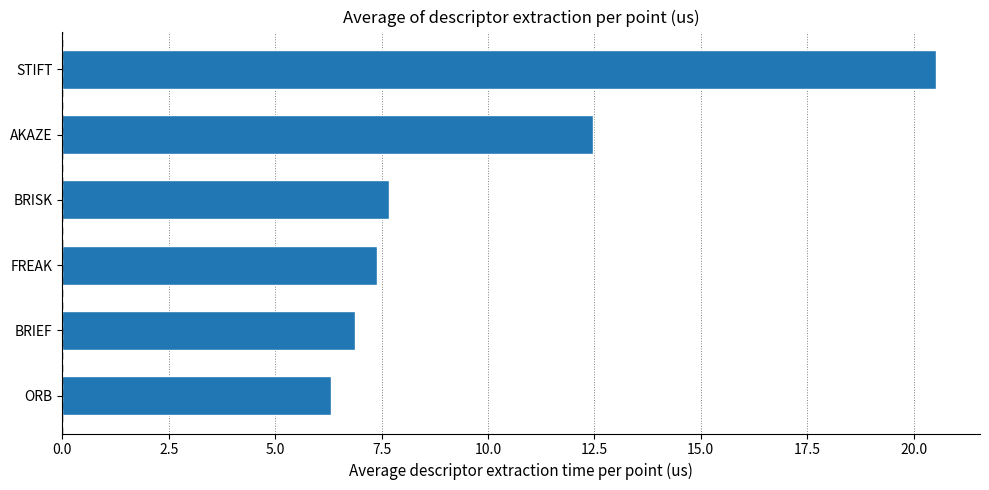

List the labels in order of value, largest first.

STIFT, AKAZE, BRISK, FREAK, BRIEF, ORB